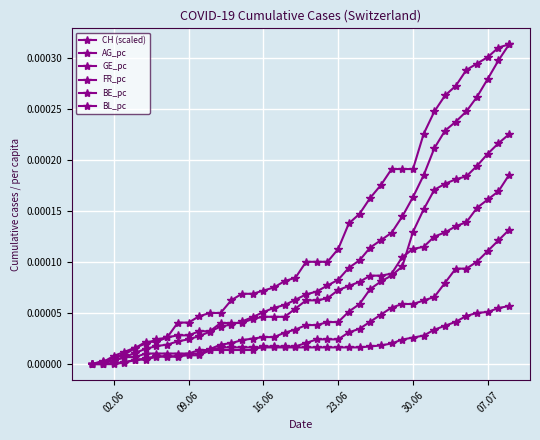

Is this an area chart (filled region under the line)?

No